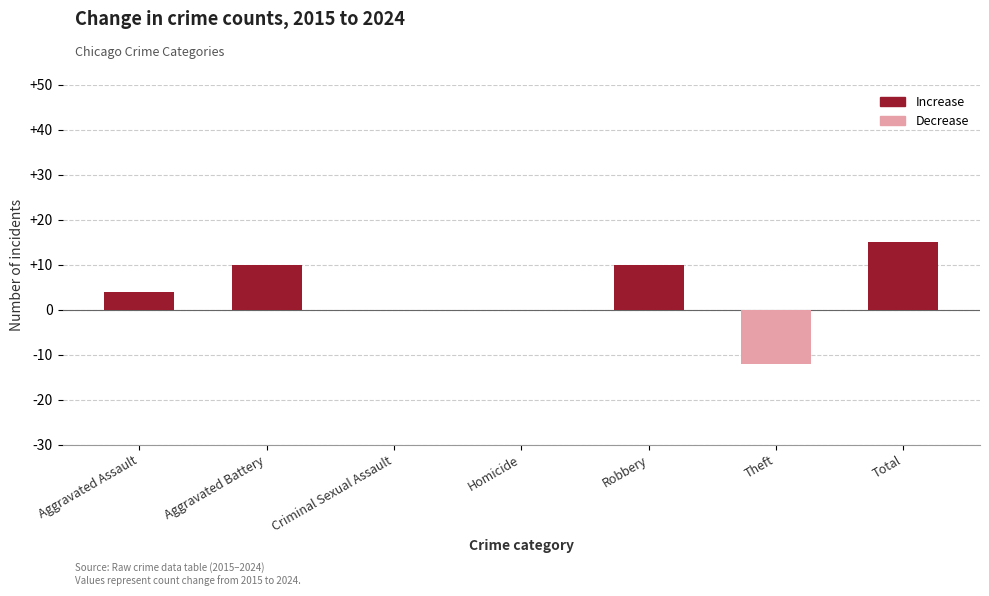

Which label corresponds to the largest value in the chart?

Total